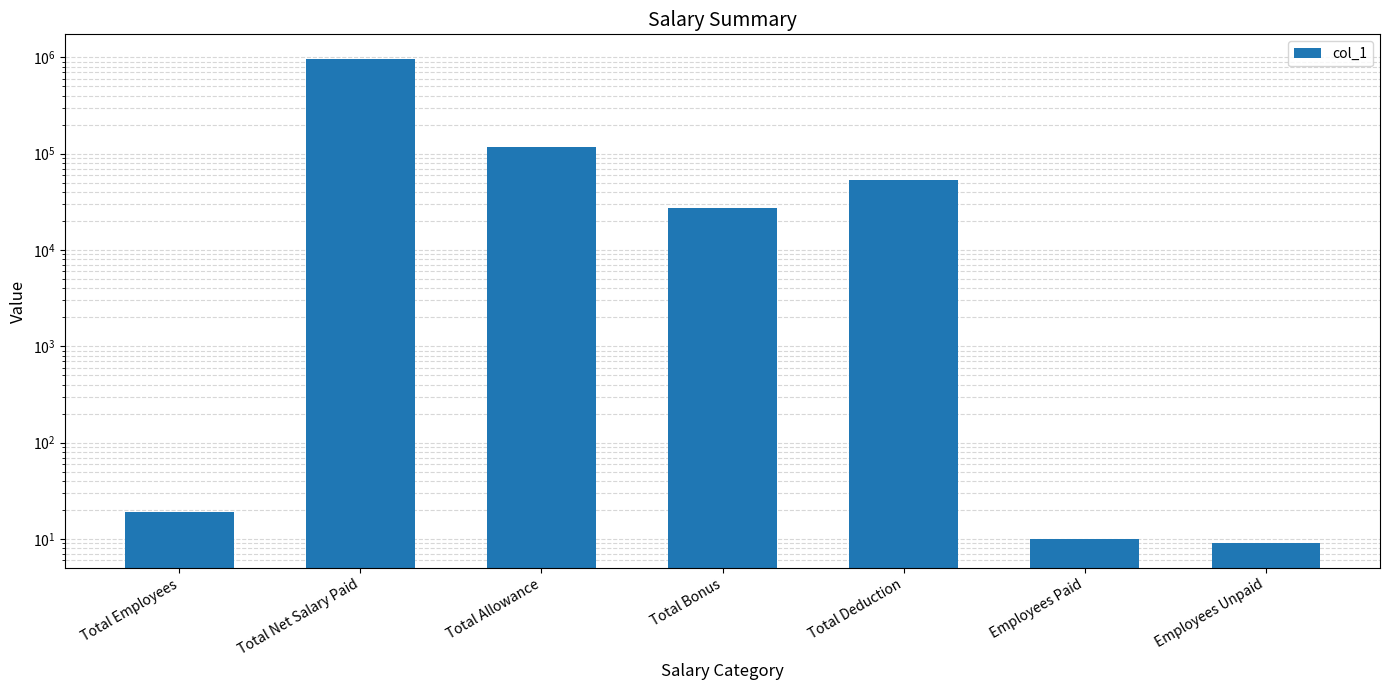

What is the maximum value shown in the chart?

971500